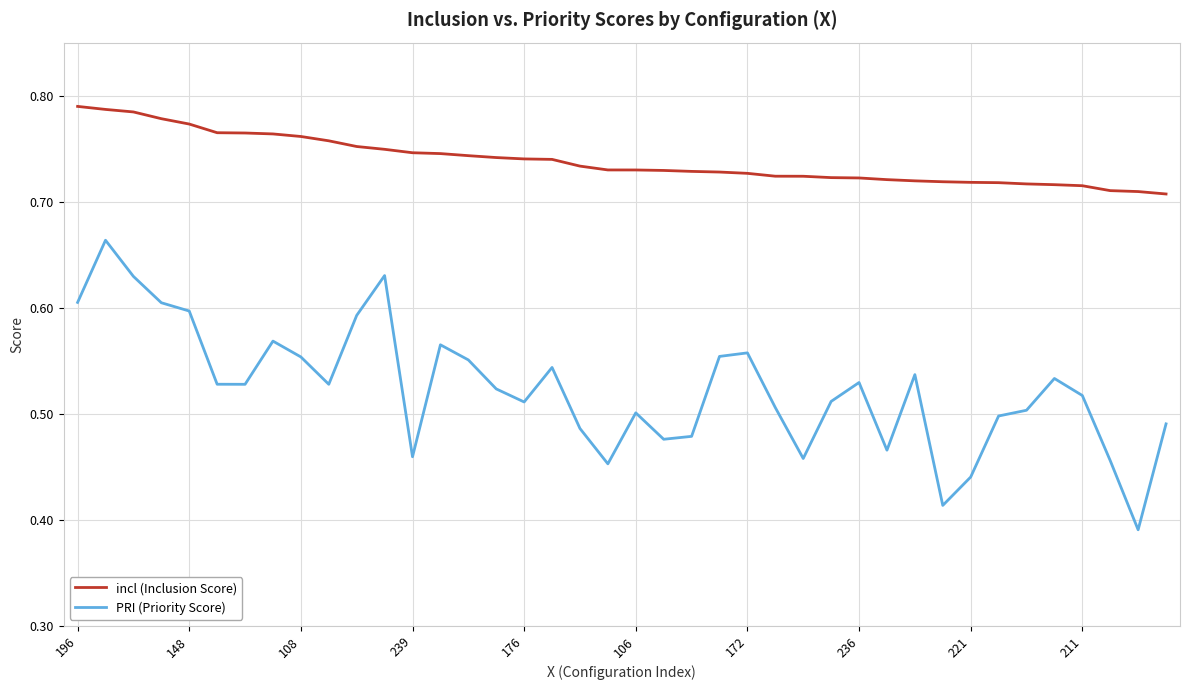

True or false: PRI (Priority Score) has more than 0 points higher than both neighbors.

True